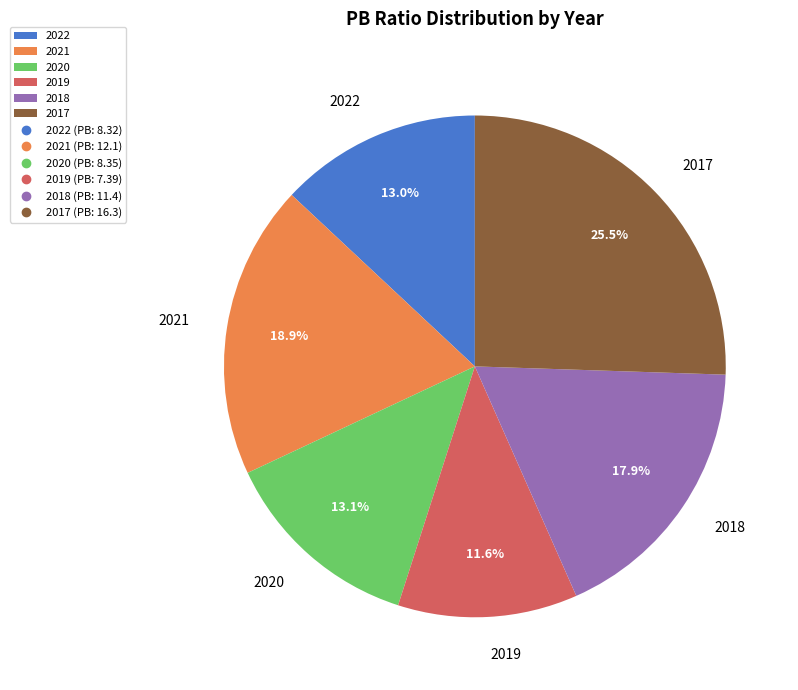

Count the number of slices in the pie.

6